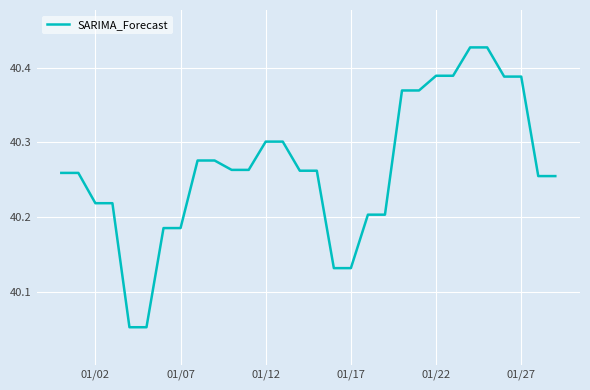

How many lines are shown in the chart?

1